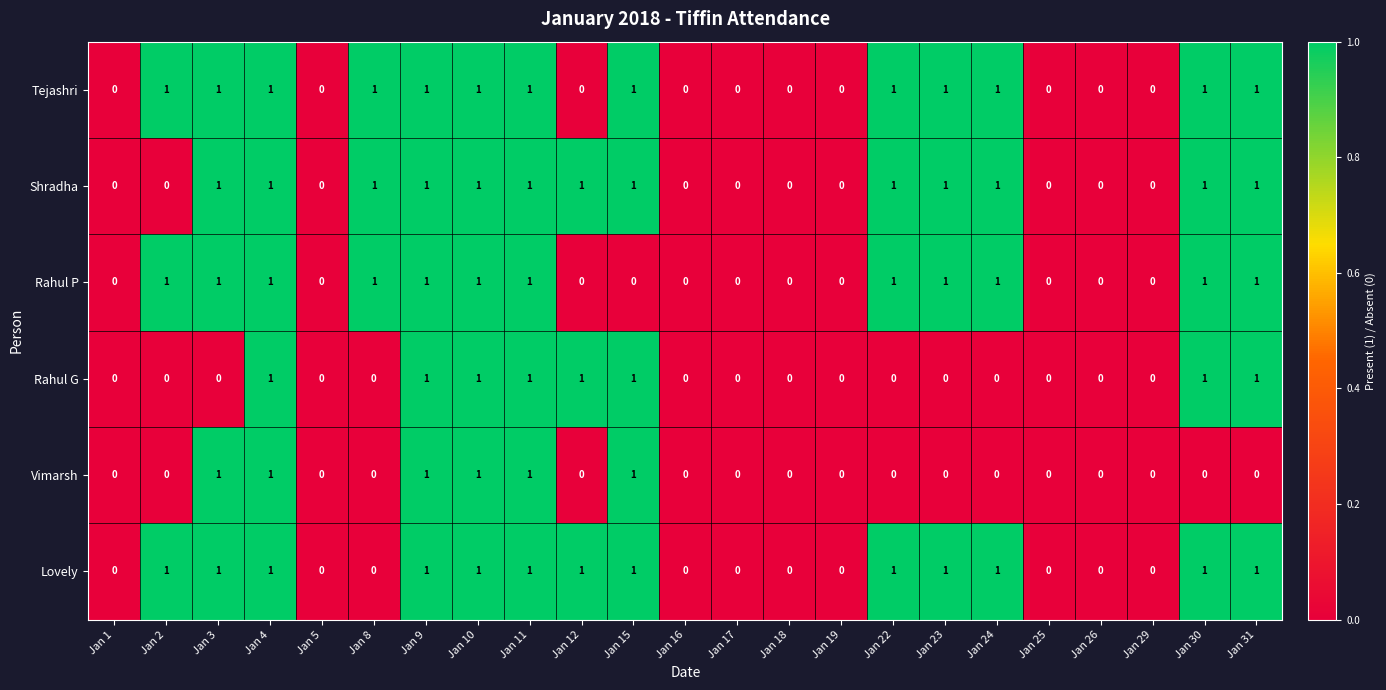

The Lovely series shows 0 at Jan 25. True or false?

True